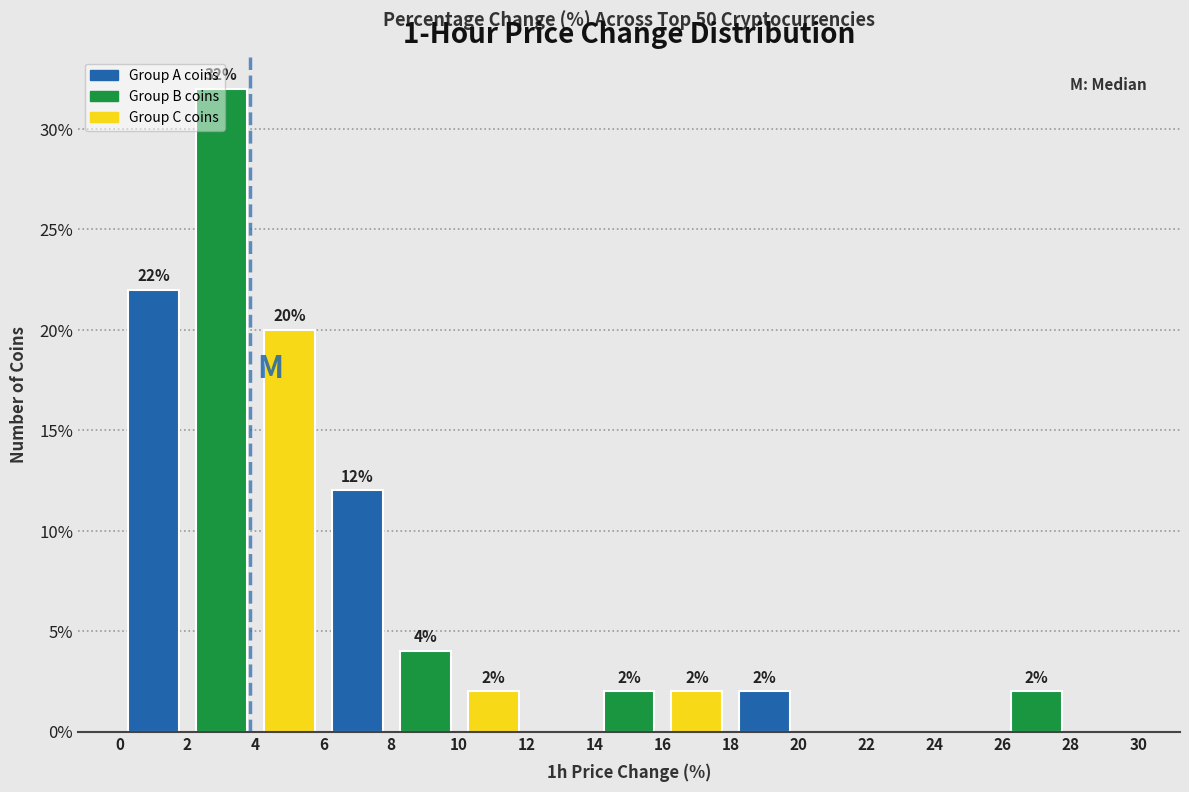

Over which range of the x-axis is the bar tallest?

2 to 4